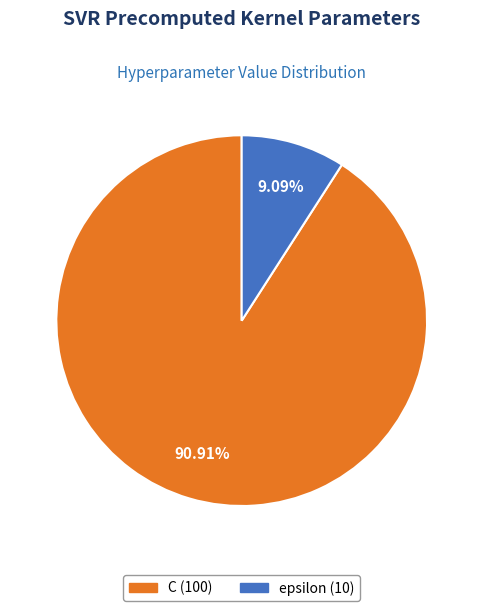

True or false: C accounts for 99% of the total.

False